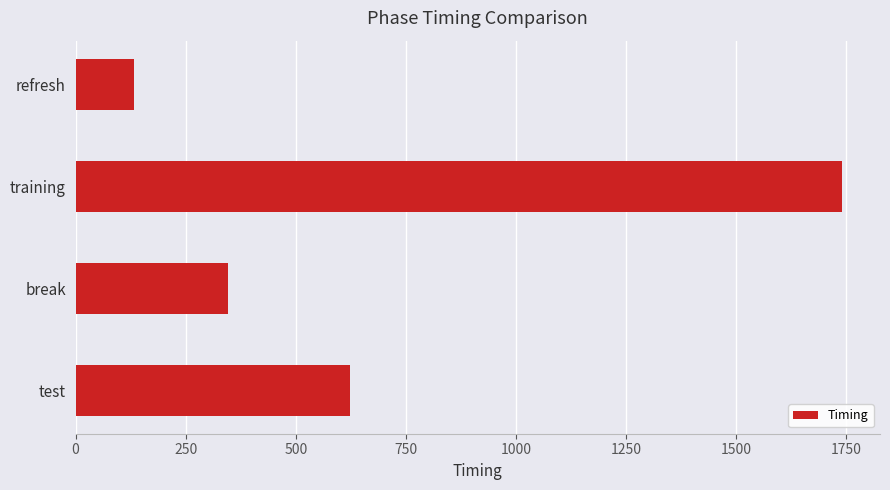

Which label corresponds to the smallest value in the chart?

refresh